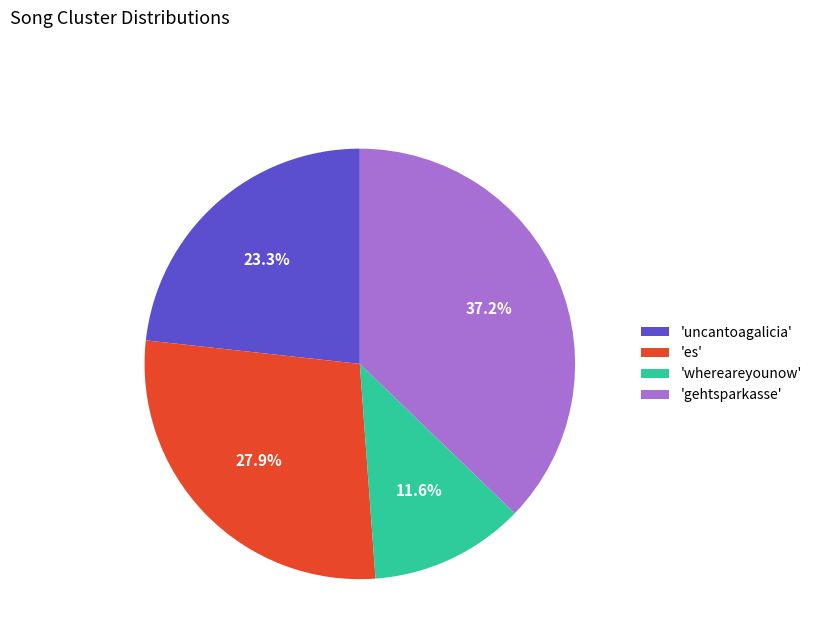

How many slices are in this pie chart?

4